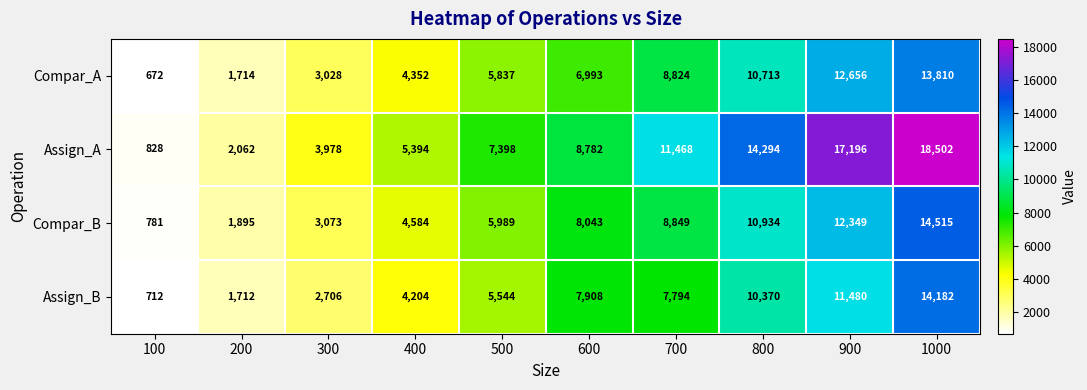

What is the sum of all Compar_A values?

68599